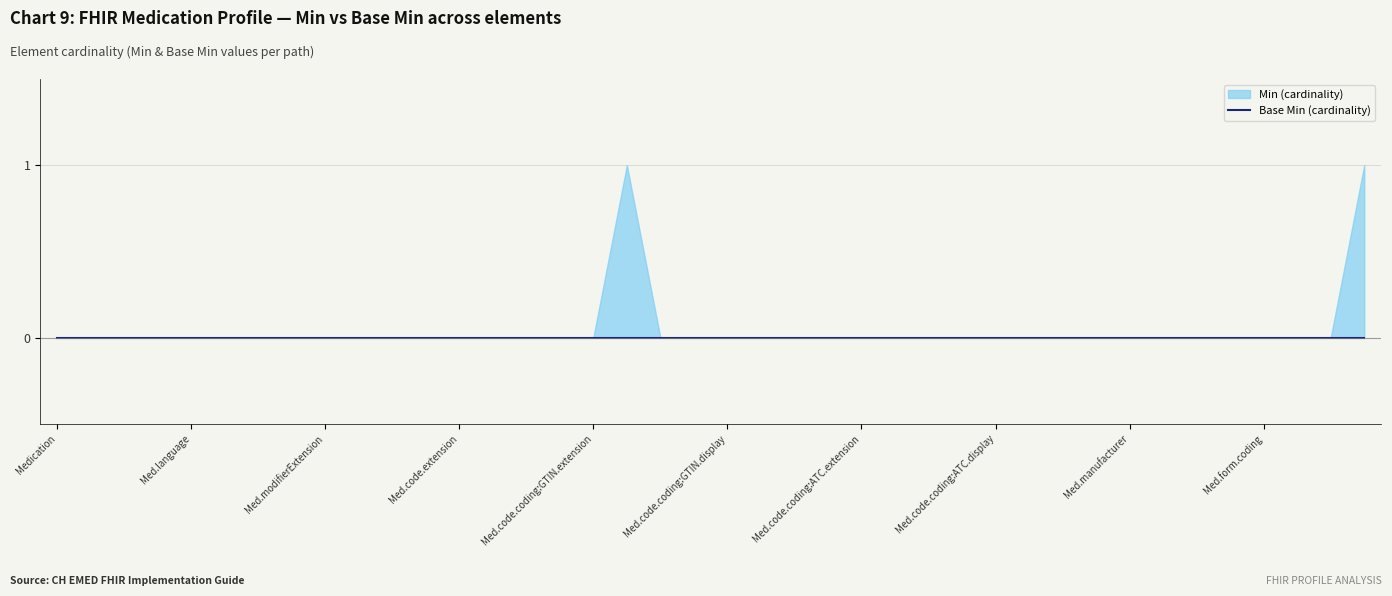

What are all the series names shown in the legend?

Min, Base Min